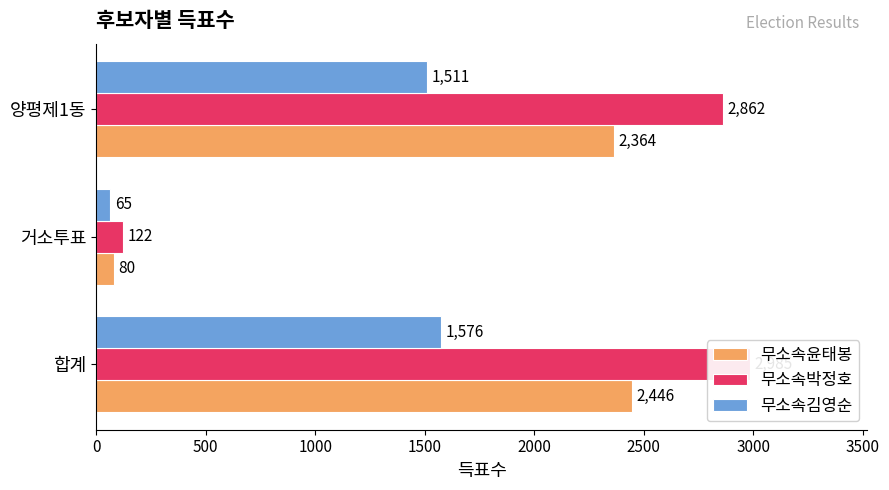

Which series has the largest range (max minus min)?

무소속박정호